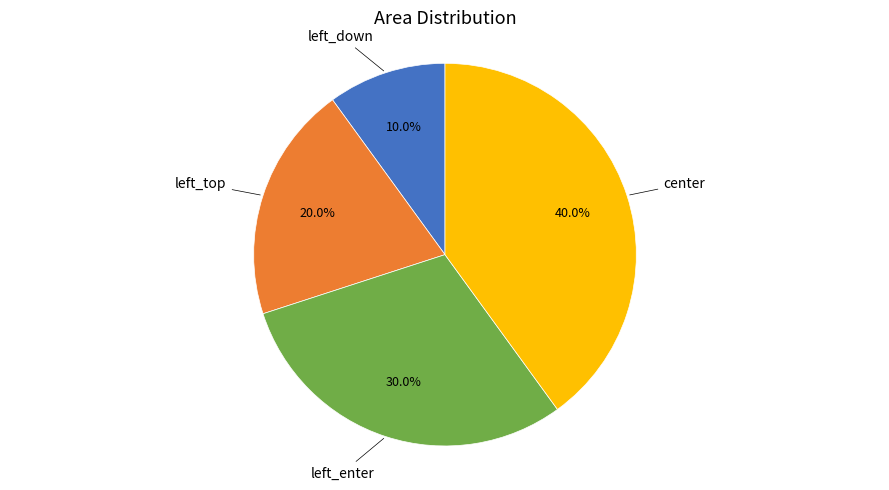

Is there a majority slice in this chart?

No